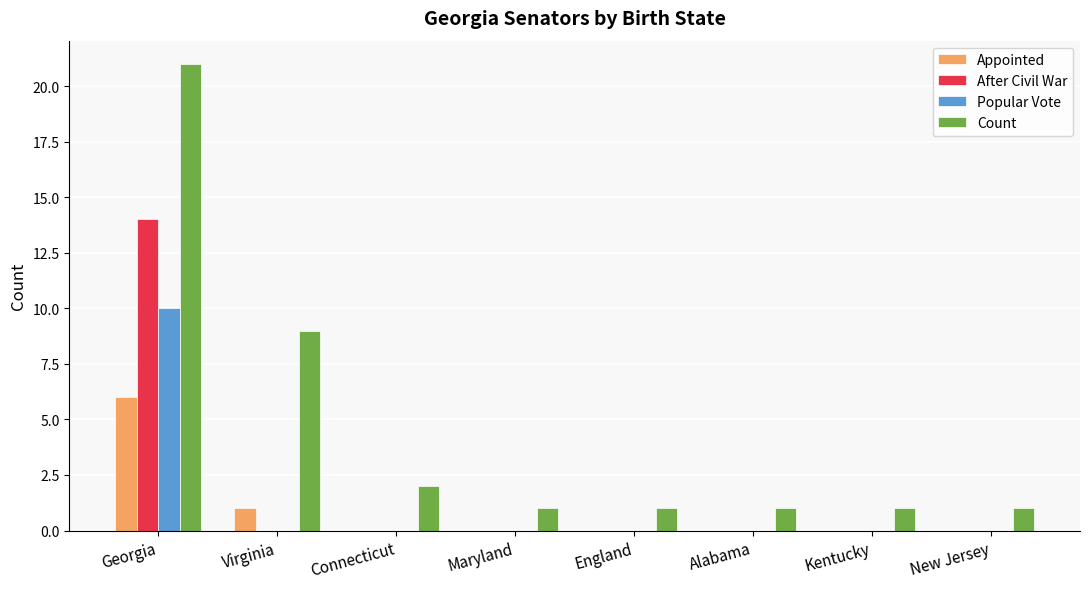

Reading left to right, transcribe all the data shown in this chart.

Appointed: 6	1	0	0	0	0	0	0
After Civil War: 14	0	0	0	0	0	0	0
Popular Vote: 10	0	0	0	0	0	0	0
Count: 21	9	2	1	1	1	1	1